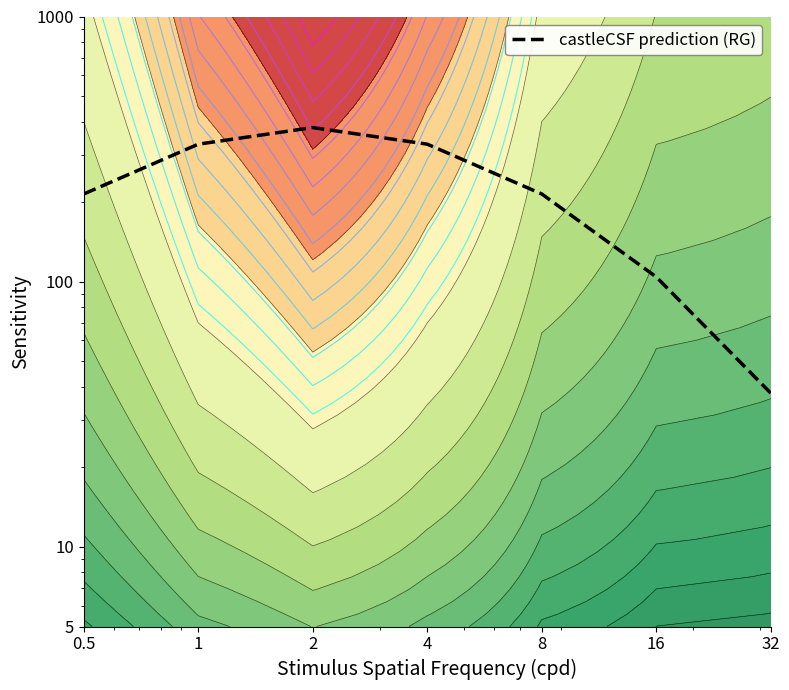

Reading right to left, what are all the values shown in this chart?

32=38.0	16=104.2	8=214.1	4=329.9	2=381.1	1=329.9	0.5=214.1